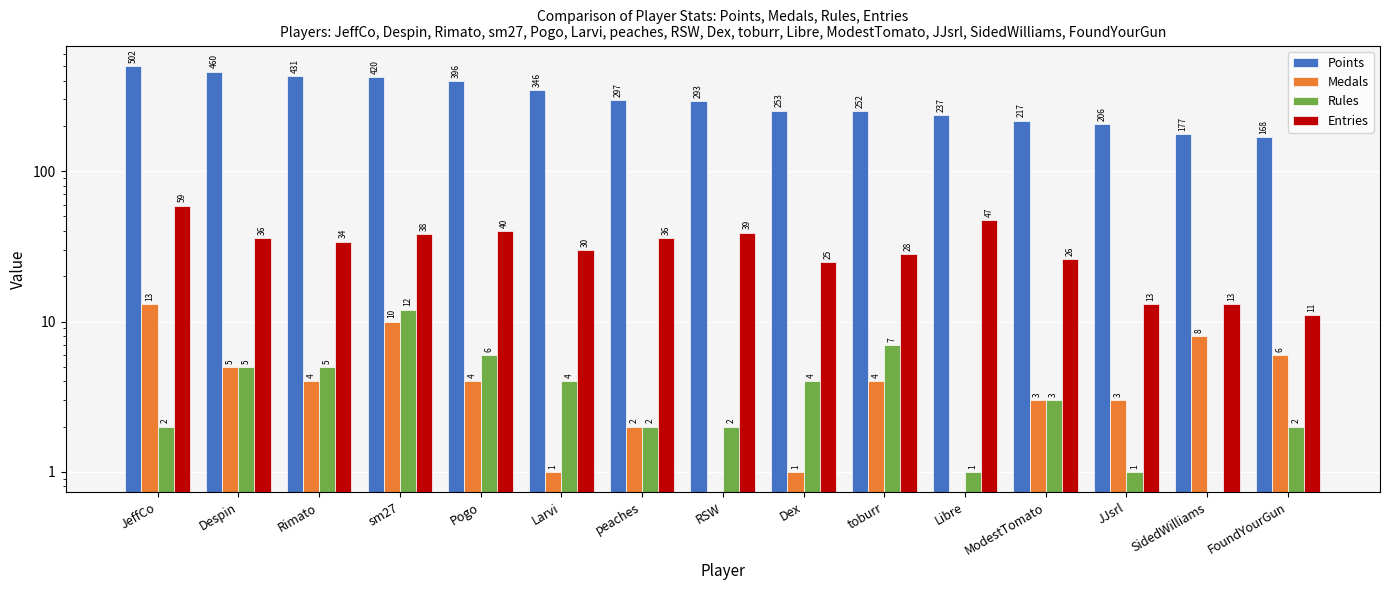

What is the difference between the Rules values at Rimato and FoundYourGun?

3